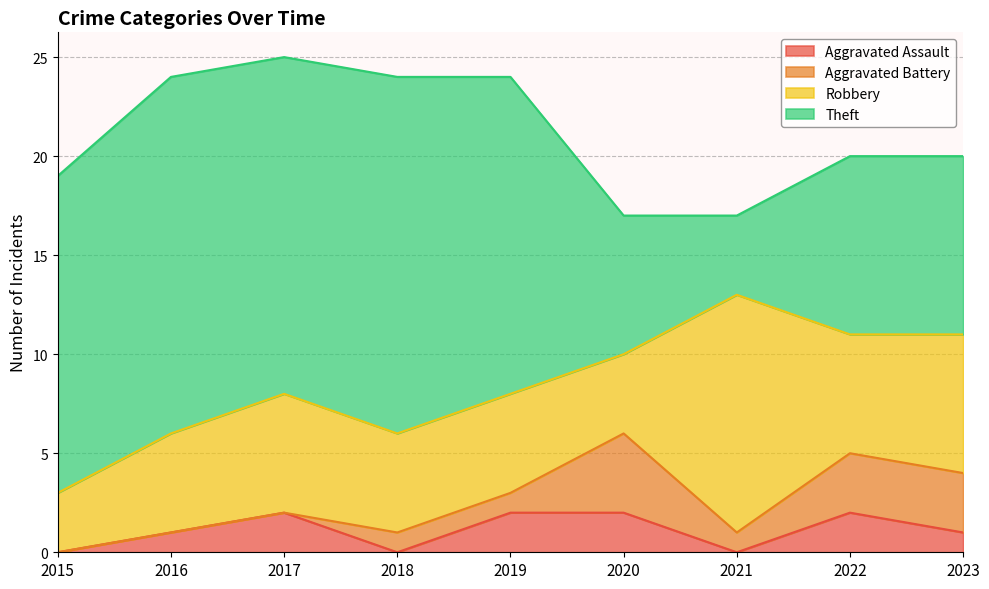

What is the total value across all series at 2015?

19